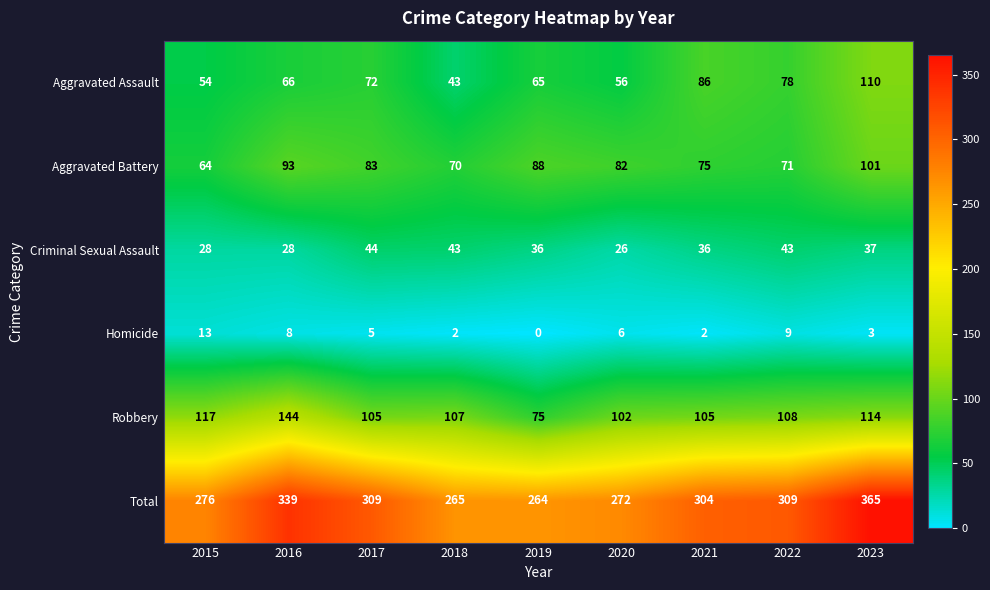

What is the difference between the highest and lowest values at 2020?

266